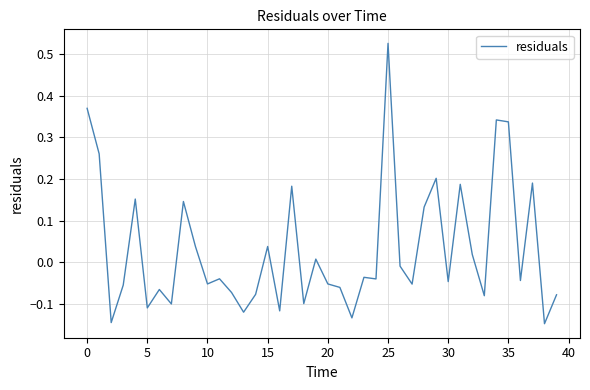

What is the difference between the maximum and minimum values?

0.7